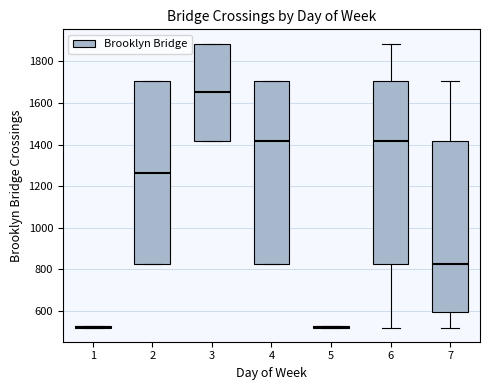

Reading left to right, read every box against the y-axis: the position of its median line, the range the box covers, and the ends of its whiskers. The values are not printed on the chart, so give them approximately, as read against the axis.

1: box collapsed to a line at 520, whiskers 520 to 520
2: median 1260, box 820 to 1700, whiskers 820 to 1700
3: median 1660, box 1420 to 1880, whiskers 1420 to 1880
4: median 1420, box 820 to 1700, whiskers 820 to 1700
5: box collapsed to a line at 520, whiskers 520 to 520
6: median 1420, box 820 to 1700, whiskers 520 to 1880
7: median 820, box 600 to 1420, whiskers 520 to 1700